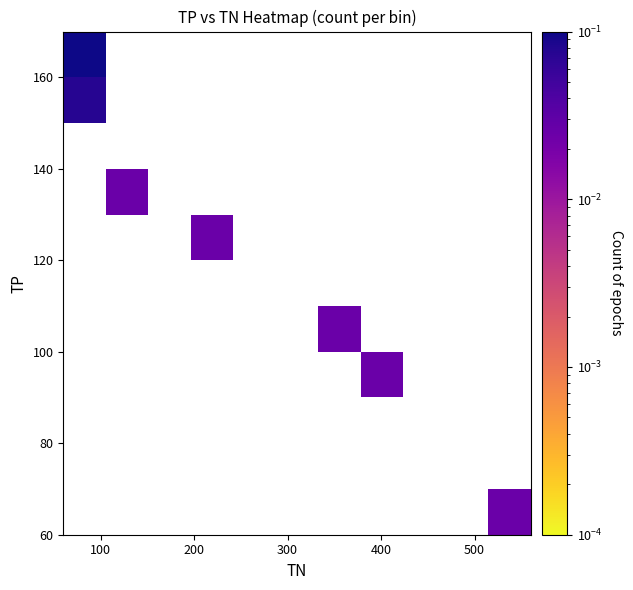

How many categories are shown in the chart?

11